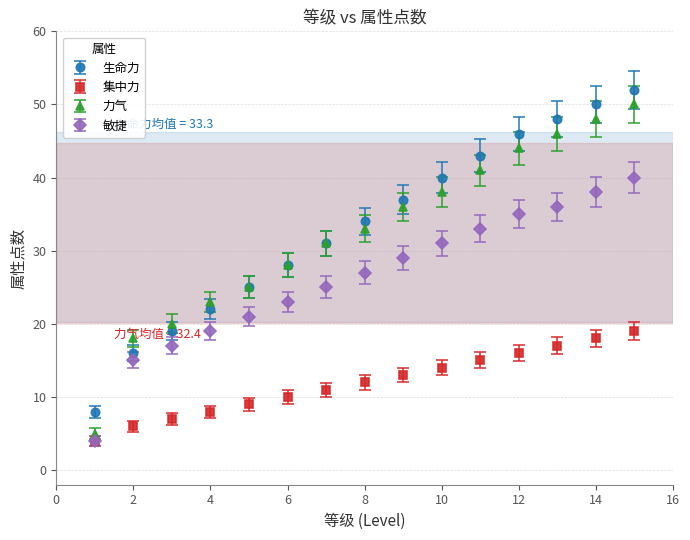

What is the smallest value displayed?

4